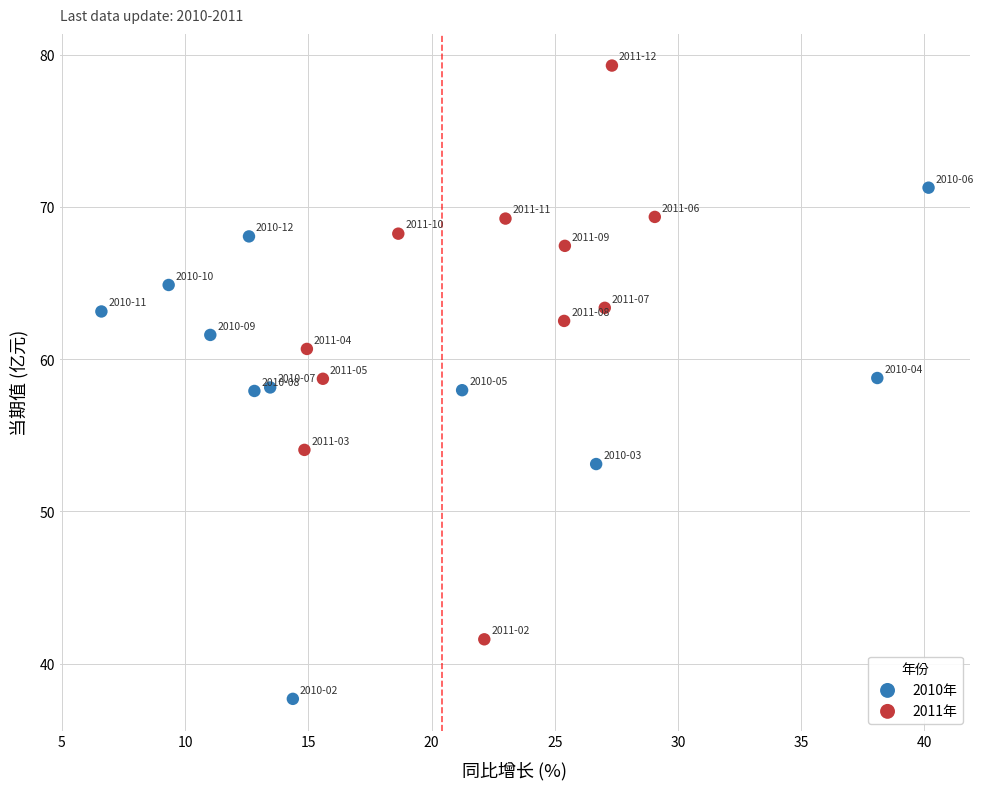

Which series reaches the maximum Y coordinate?

2011年